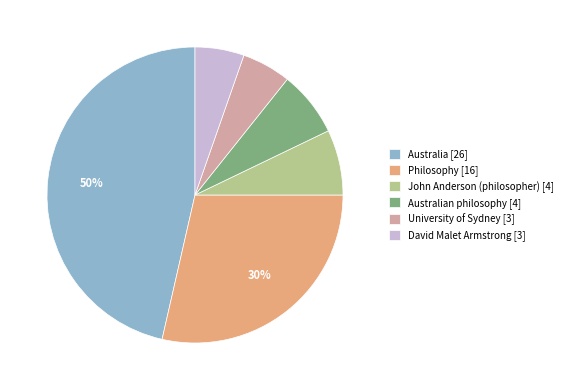

Which category has the smallest portion of the pie?

University of Sydney [3]